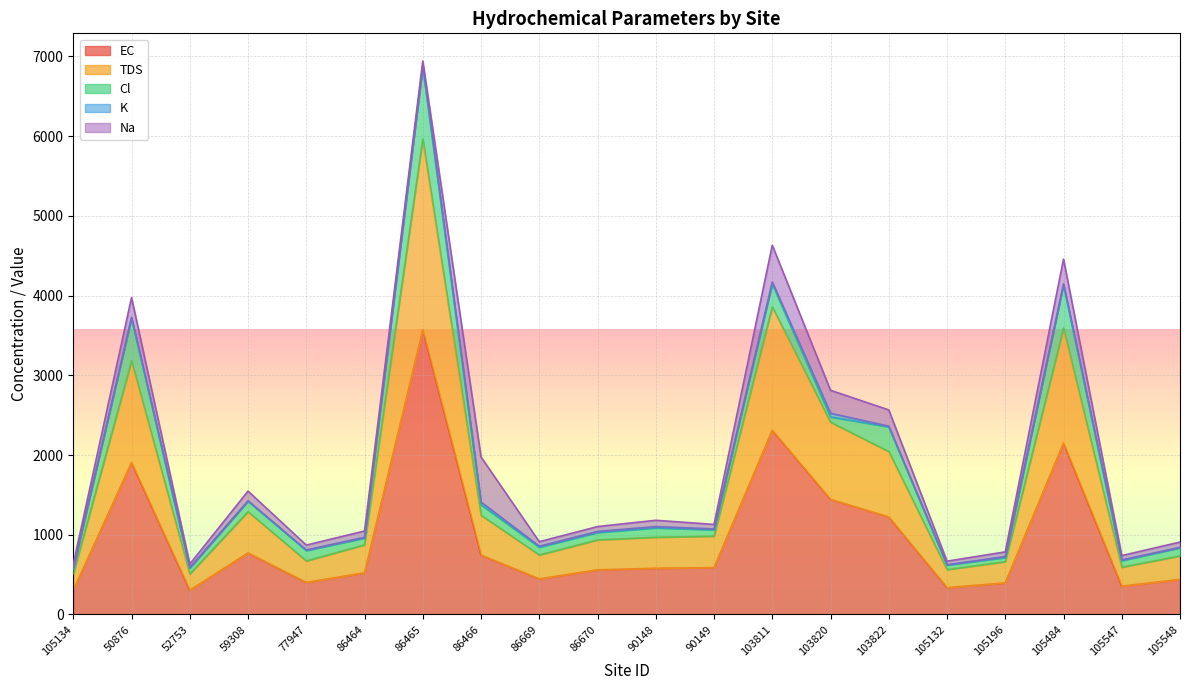

The value of K at 105196 is 7.9. True or false?

False